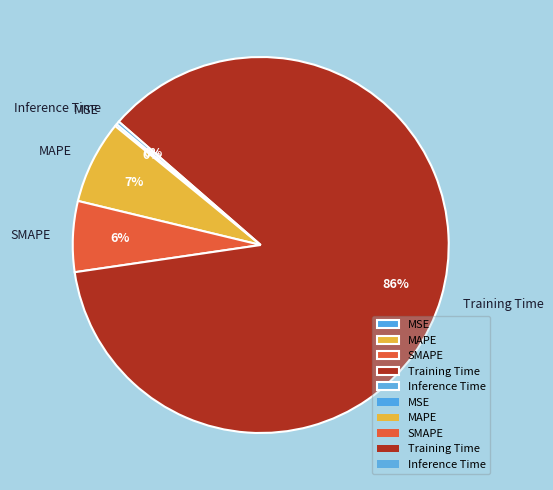

To the nearest percent, what percentage of the pie is MAPE?

7%